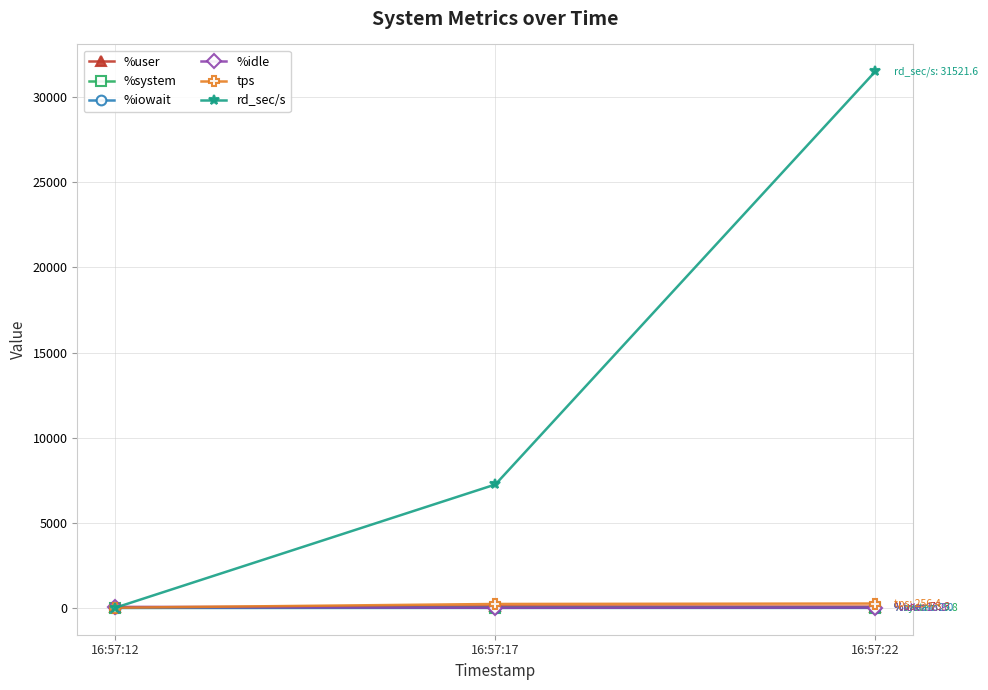

Does the chart display data point markers on the line(s)?

Yes